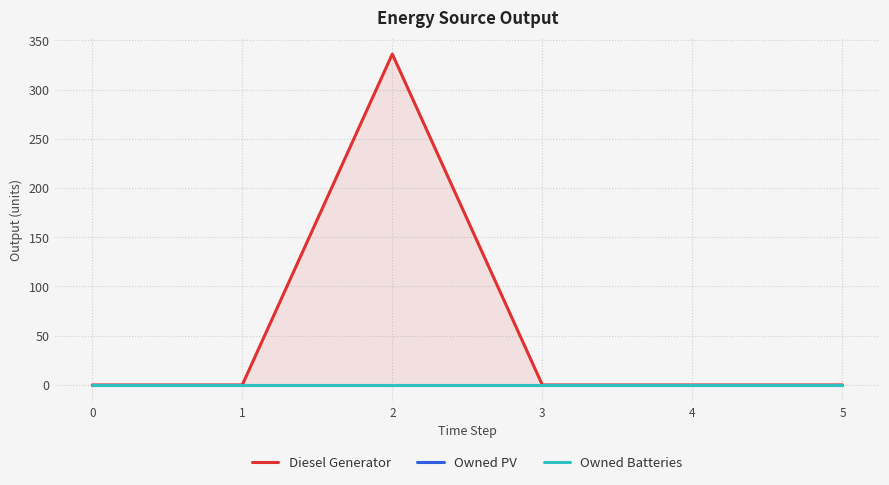

Which series has the largest total across all categories?

Diesel Generator